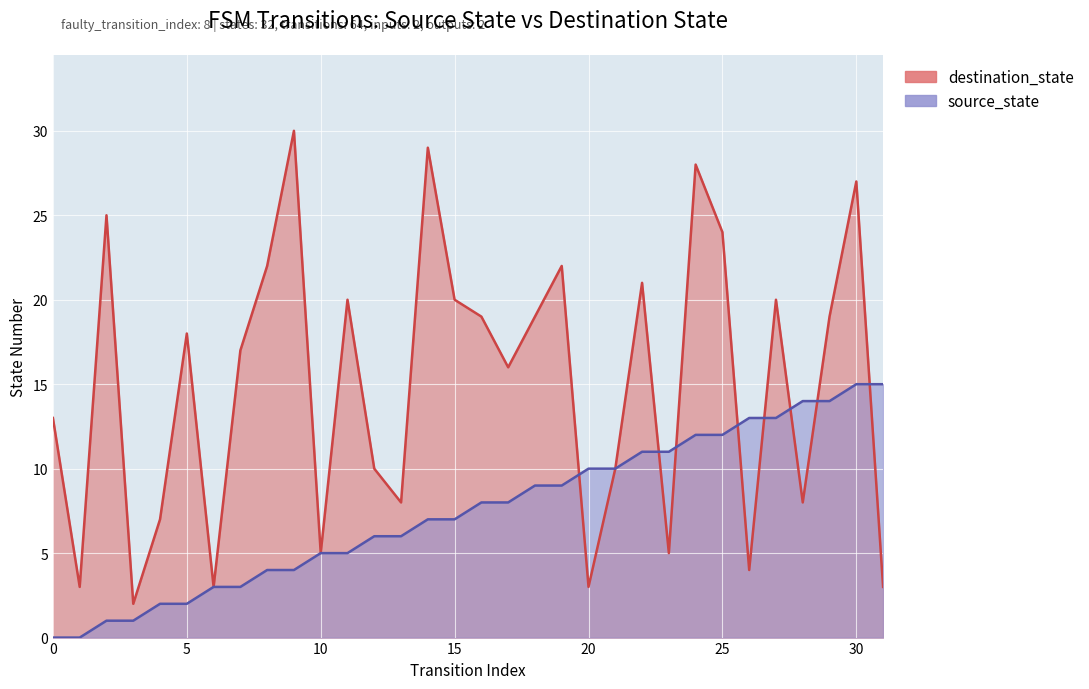

At how many categories does at least one series exceed 27?

3